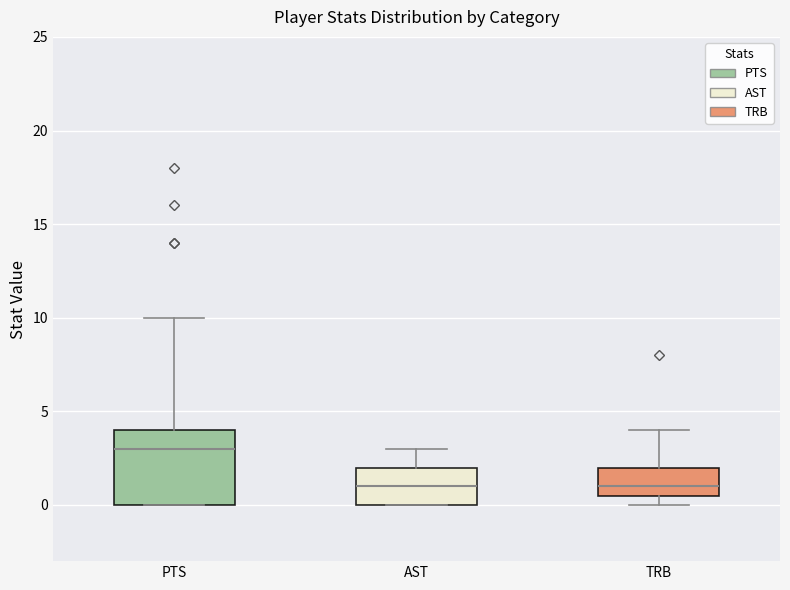

Reading left to right, read every box against the y-axis: the position of its median line, the range the box covers, and the ends of its whiskers. The values are not printed on the chart, so give them approximately, as read against the axis.

PTS: median 3.0, box 0.0 to 4.0, whiskers 0.0 to 10.0
AST: median 1.0, box 0.0 to 2.0, whiskers 0.0 to 3.0
TRB: median 1.0, box 0.5 to 2.0, whiskers 0.0 to 4.0